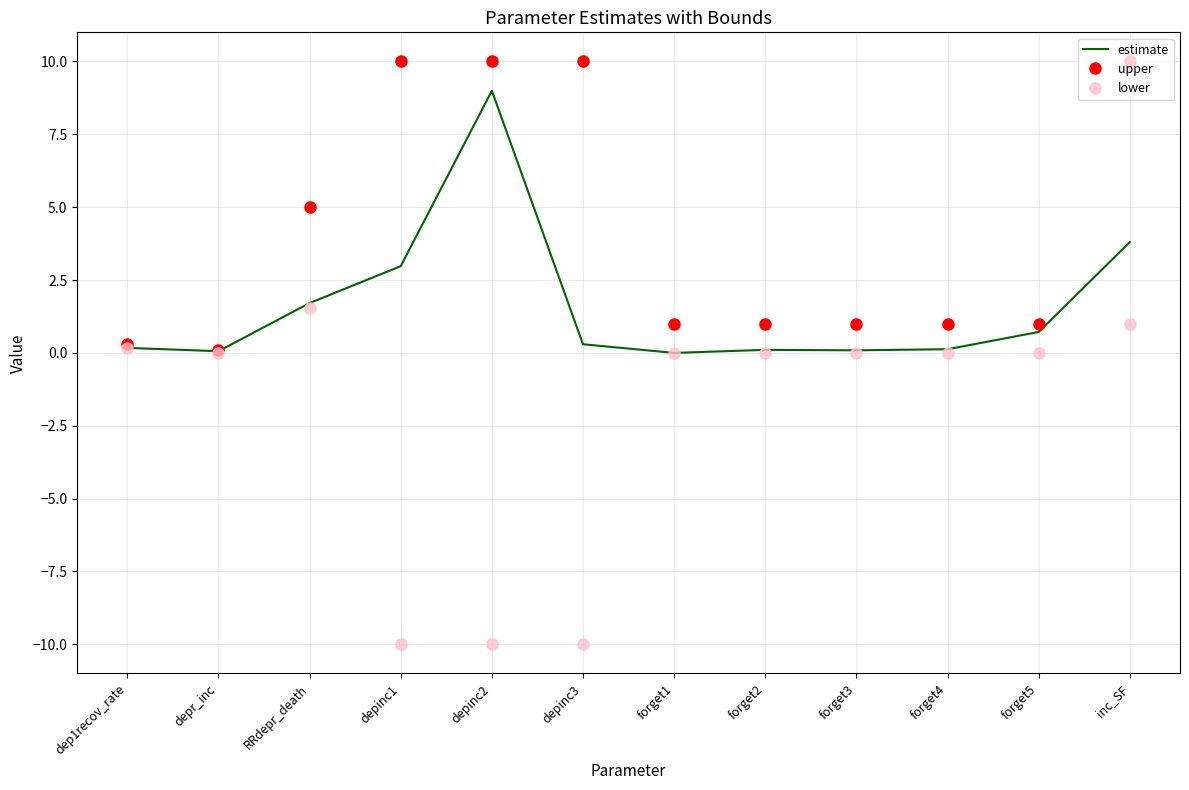

Which series has the largest range (max minus min)?

lower